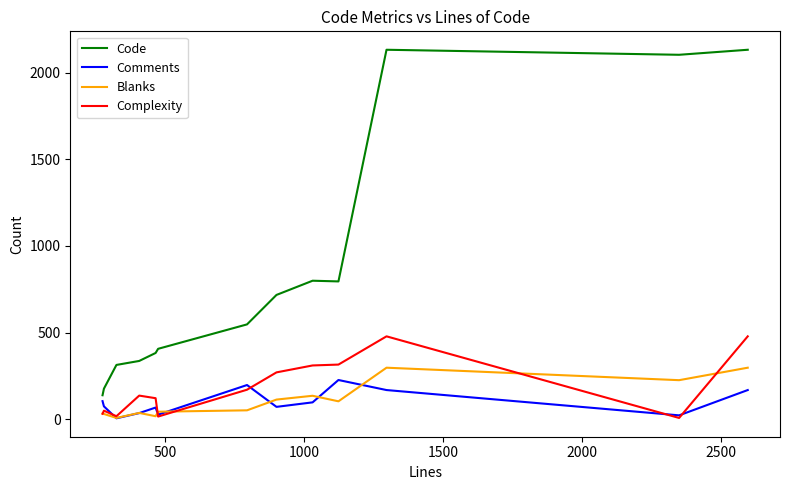

True or false: Code and Complexity intersect in this chart.

False